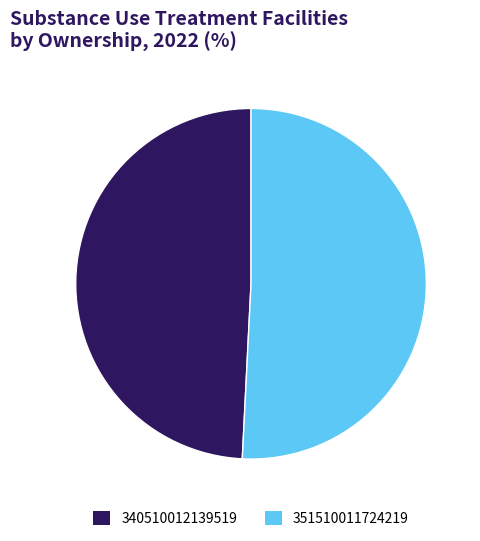

Rank the categories by value from lowest to highest.

340510012139519, 351510011724219